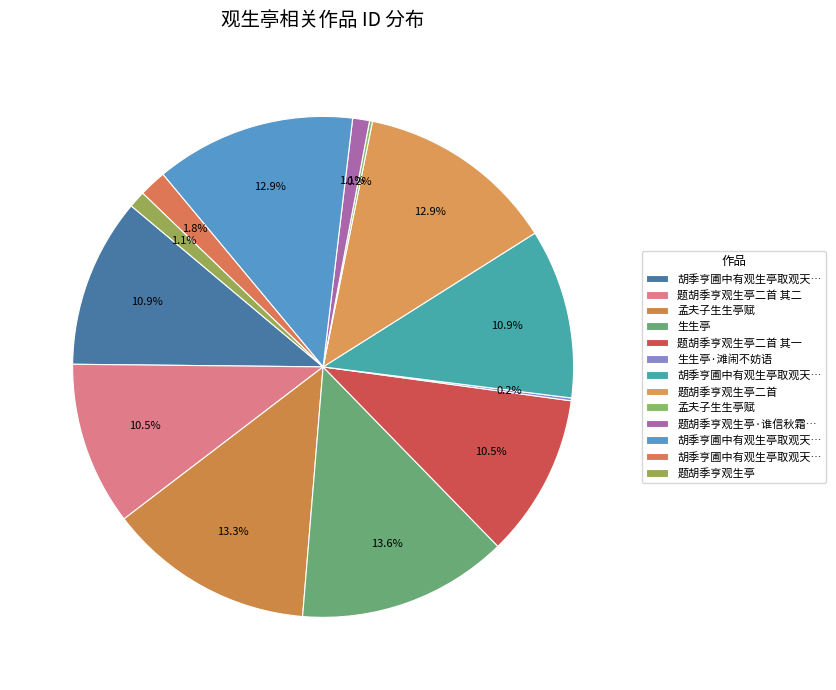

Rank the categories by value from highest to lowest.

生生亭, 孟夫子生生亭赋, 胡季亨圃中有观生亭取观天地万物生意杨诚斋赋二诗次韵, 题胡季亨观生亭二首, 胡季亨圃中有观生亭取观天地万物生意杨诚斋赋二诗次韵 其二, 胡季亨圃中有观生亭取观天地万物生意杨诚斋赋二诗次韵 其一, 题胡季亨观生亭二首 其一, 题胡季亨观生亭二首 其二, 胡季亨圃中有观生亭取观天地万物生意杨诚斋, 题胡季亨观生亭·谁信秋霜腊雪中, 题胡季亨观生亭, 孟夫子生生亭赋, 生生亭·滩闹不妨语